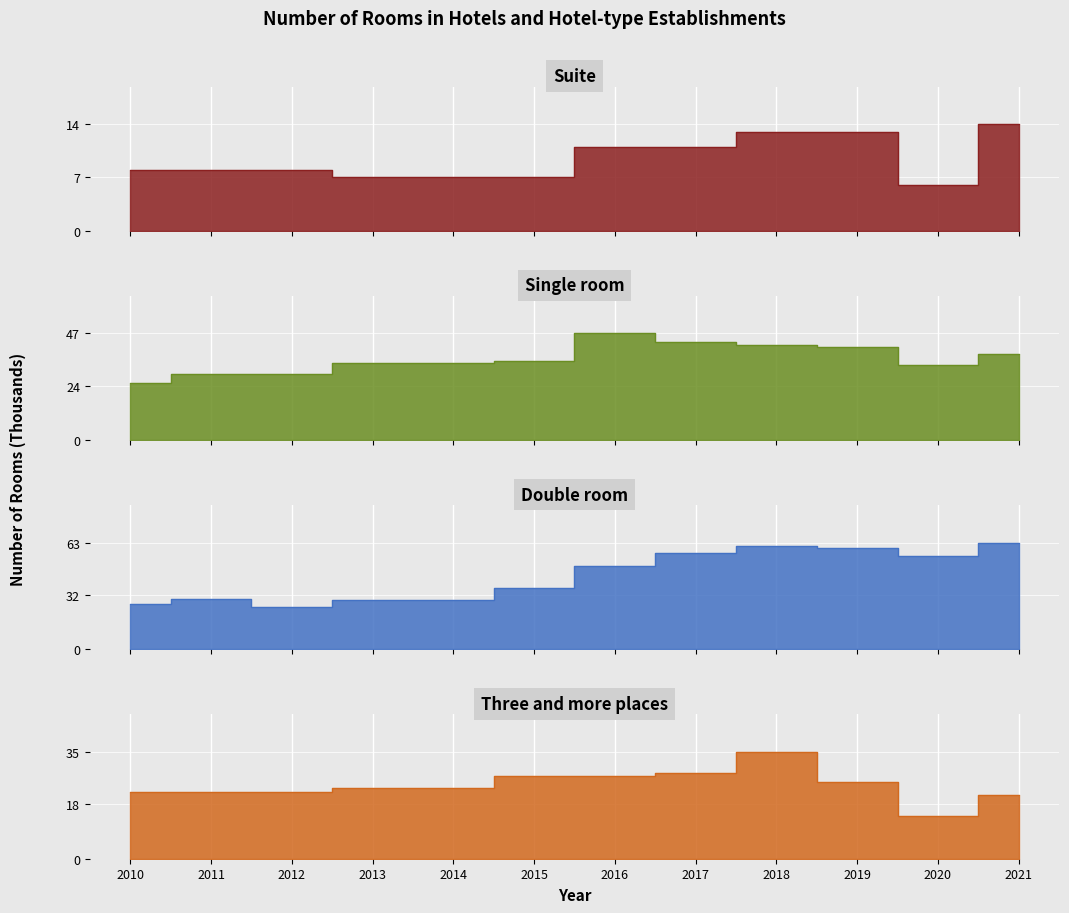

Rank the series by their average value, from highest to lowest.

Double room, Single room, Three and more places, Suite